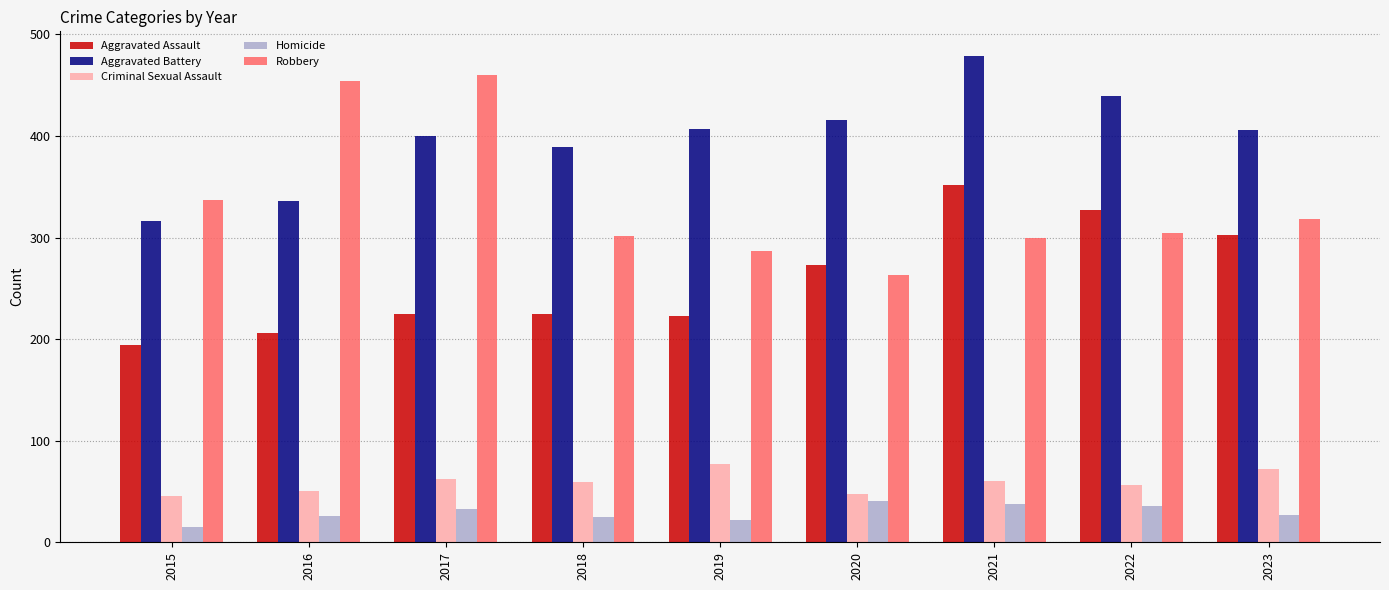

What is the difference between the maximum and second lowest values in the Homicide series?

19